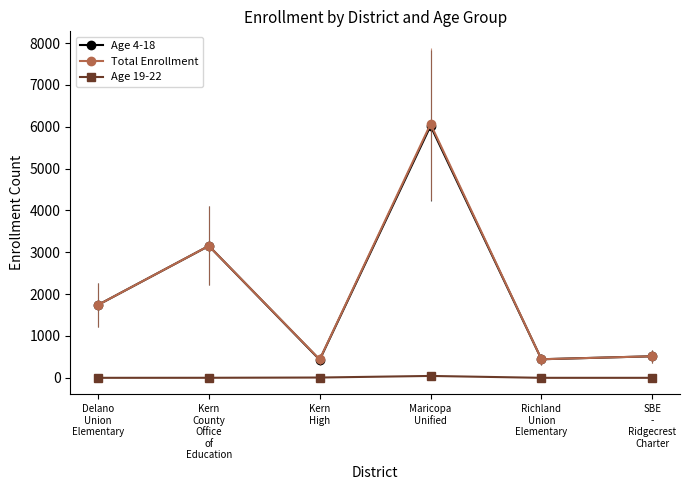

Between Kern
County
Office
of
Education and SBE
-
Ridgecrest
Charter, which series saw the biggest shift?

Total Enrollment